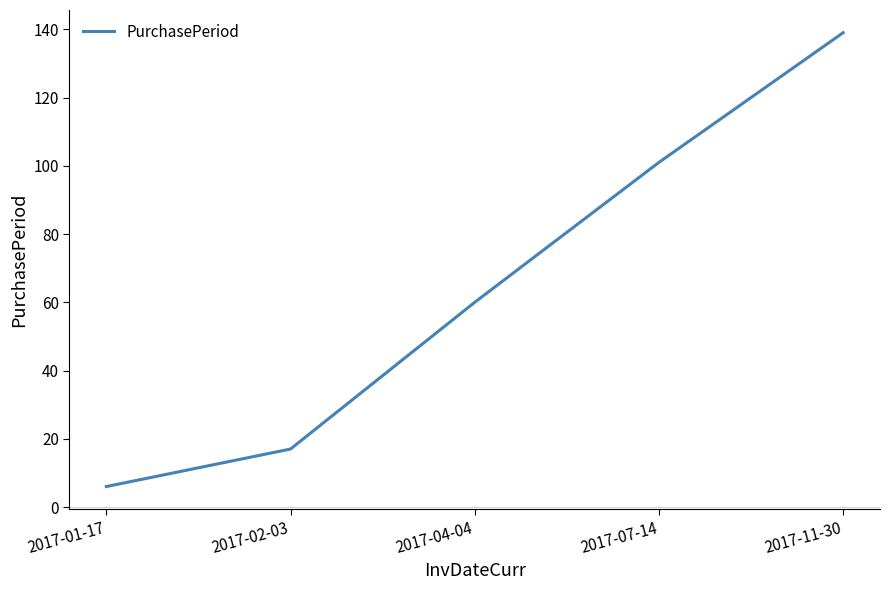

List the labels in order of value, smallest first.

2017-01-17, 2017-02-03, 2017-04-04, 2017-07-14, 2017-11-30